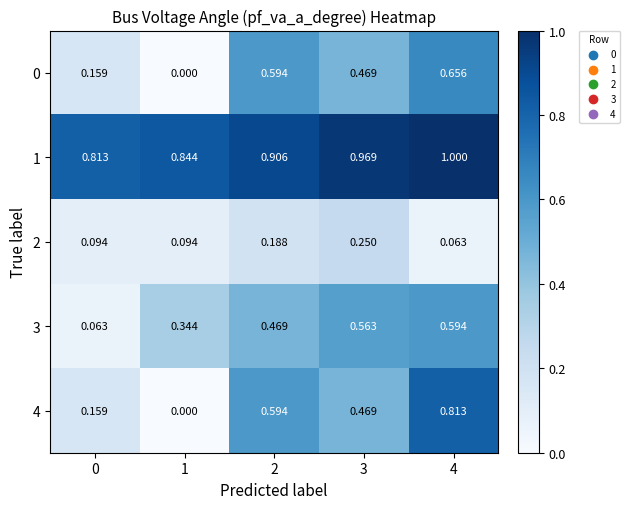

Is the value of 2 at 4 greater than the value of 4 at 3?

No